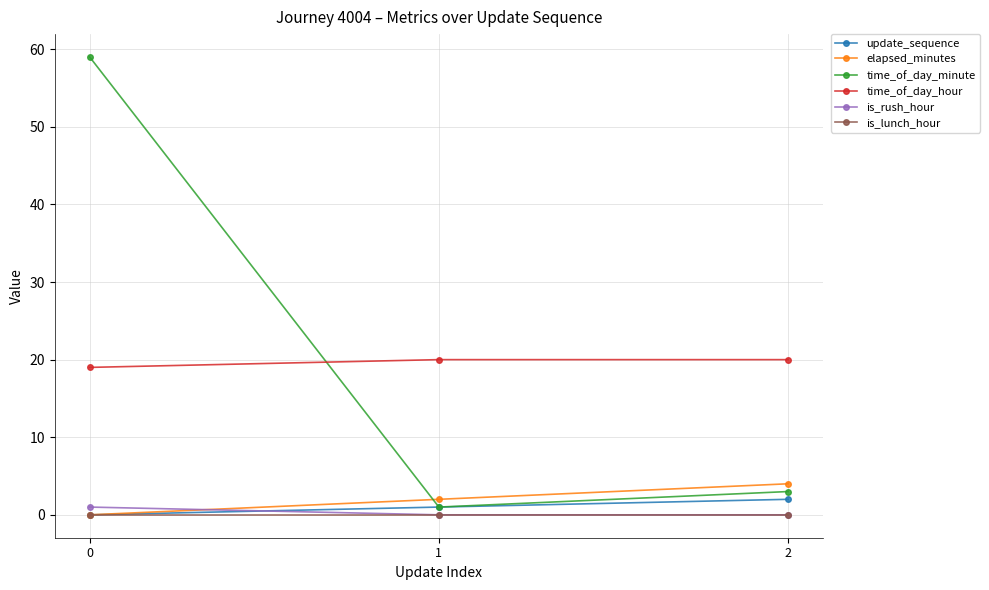

What are all the series names shown in the legend?

update_sequence, elapsed_minutes, time_of_day_minute, time_of_day_hour, is_rush_hour, is_lunch_hour